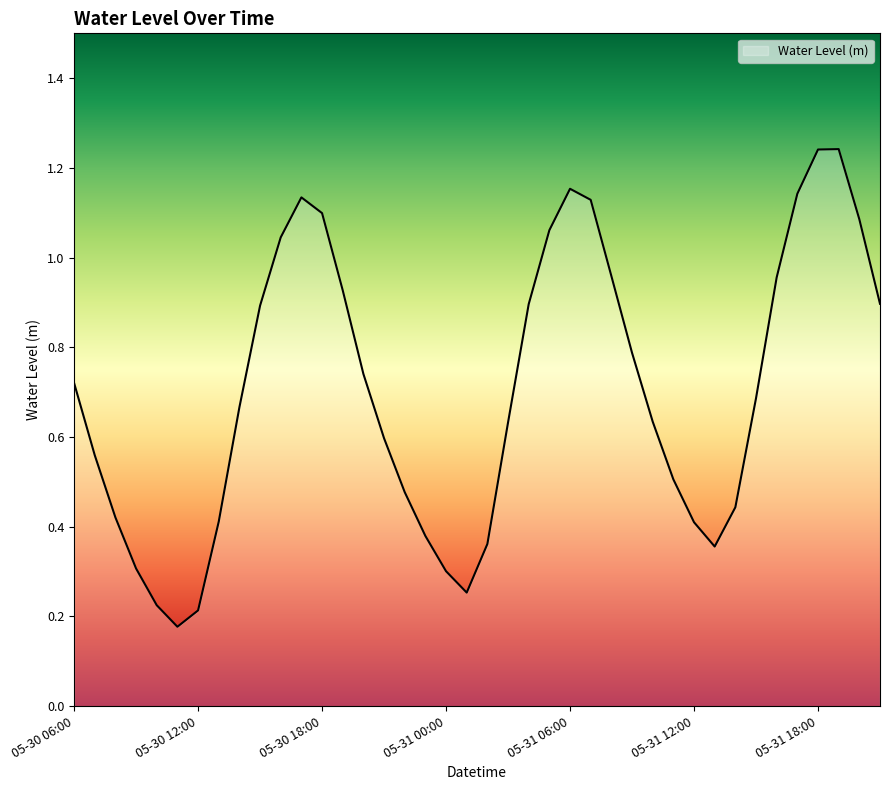

The chart shows a value of 0.3 at 05-31 00:00. True or false?

True